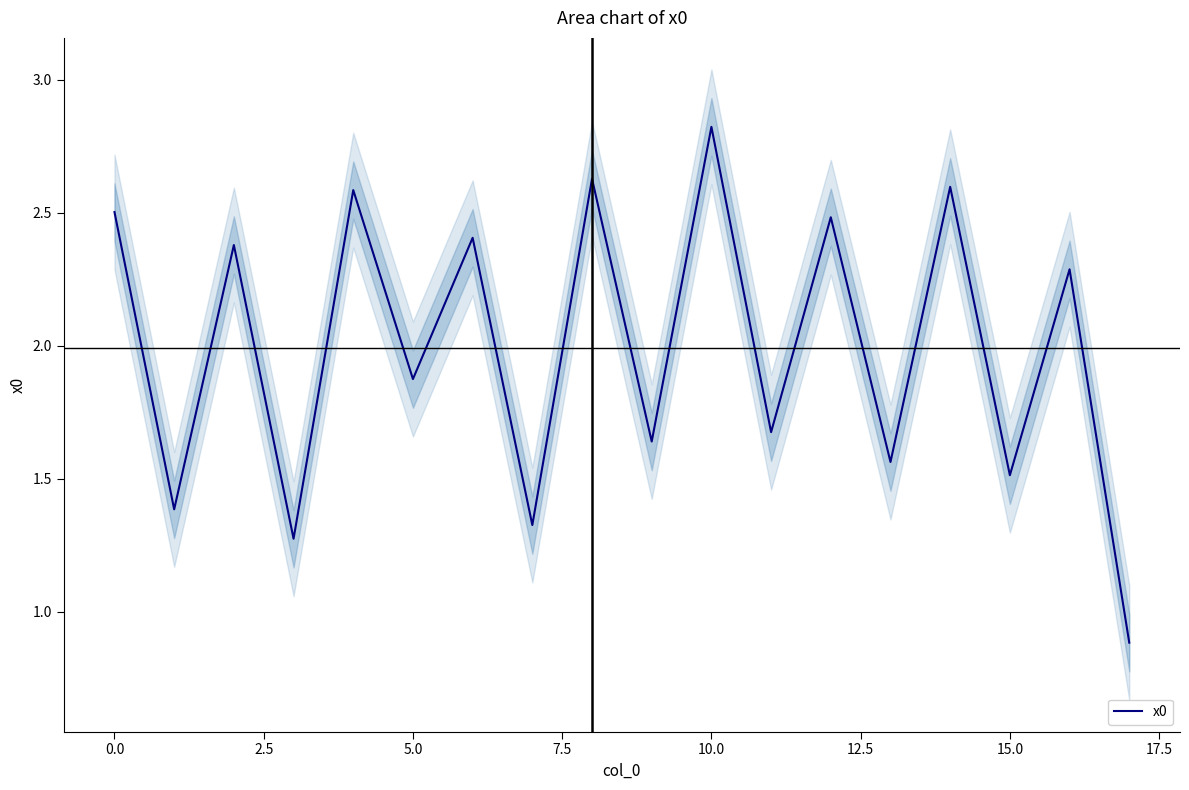

How many values exceed 2?

9